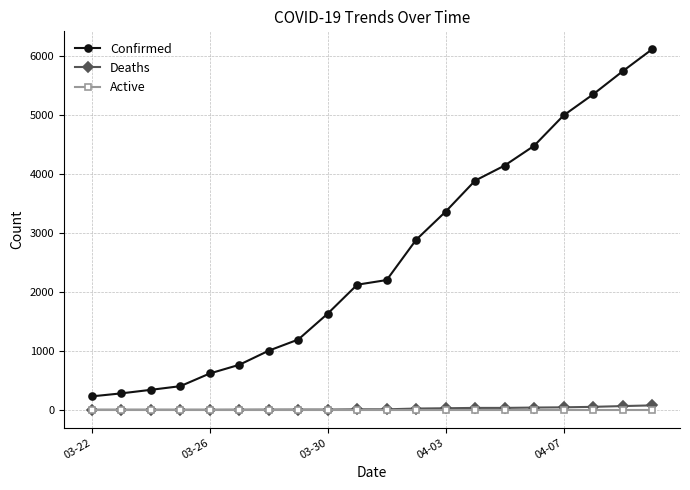

How many series are shown in this chart?

3